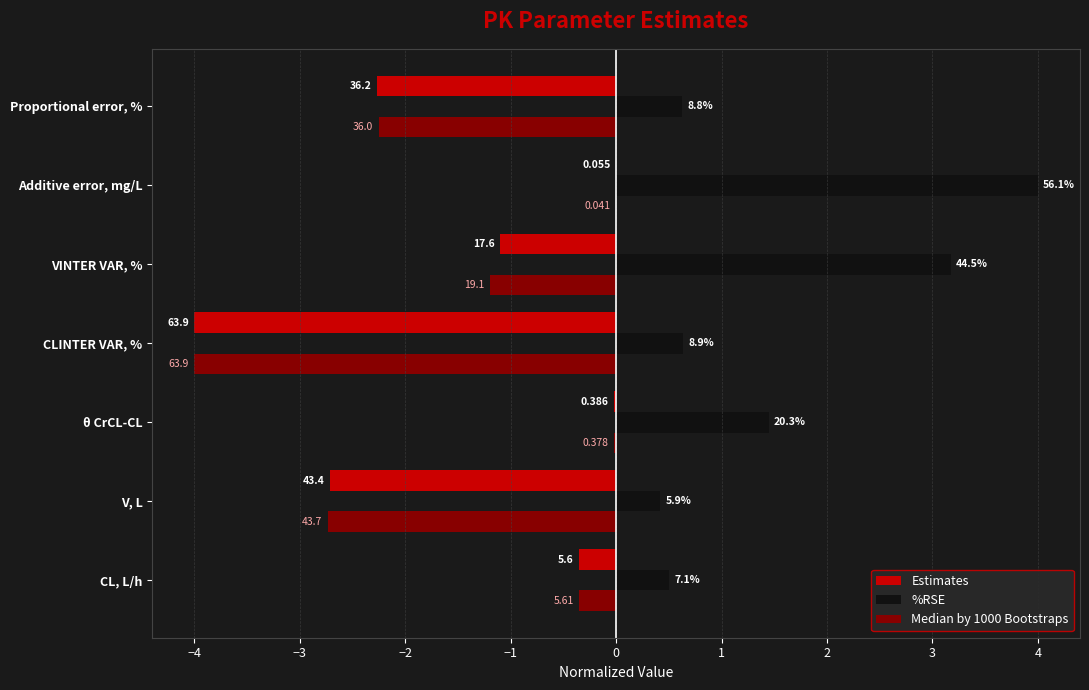

Reading left to right, list all the values displayed in this chart.

Estimates: -0.4	-2.7	-0.0	-4.0	-1.1	-0.0	-2.3
%RSE: 0.5	0.4	1.4	0.6	3.2	4.0	0.6
Median by 1000 Bootstraps: -0.4	-2.7	-0.0	-4.0	-1.2	-0.0	-2.3